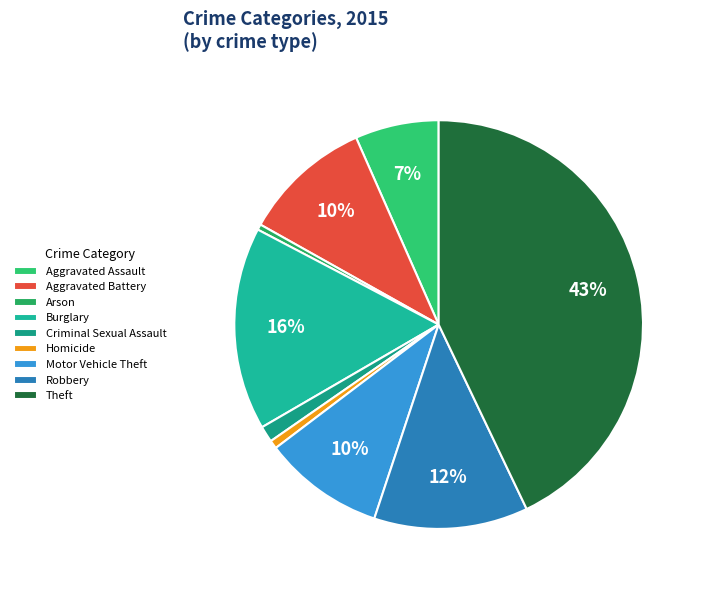

Is it true that Criminal Sexual Assault is 11% of the pie?

False